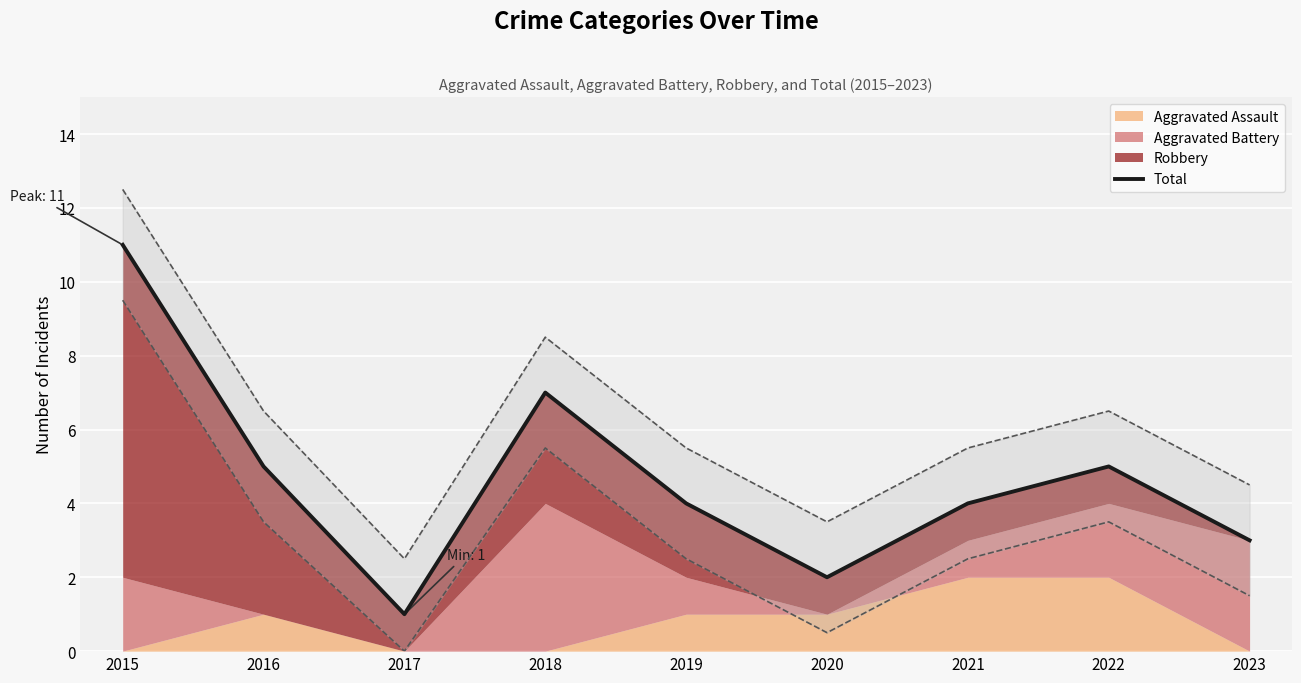

How many data points are less than 4?

3